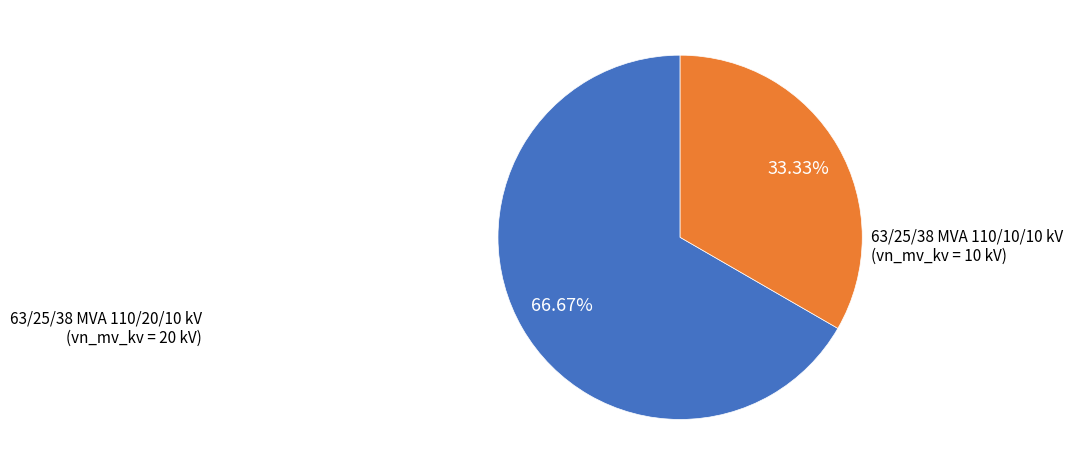

Count the number of slices in the pie.

2